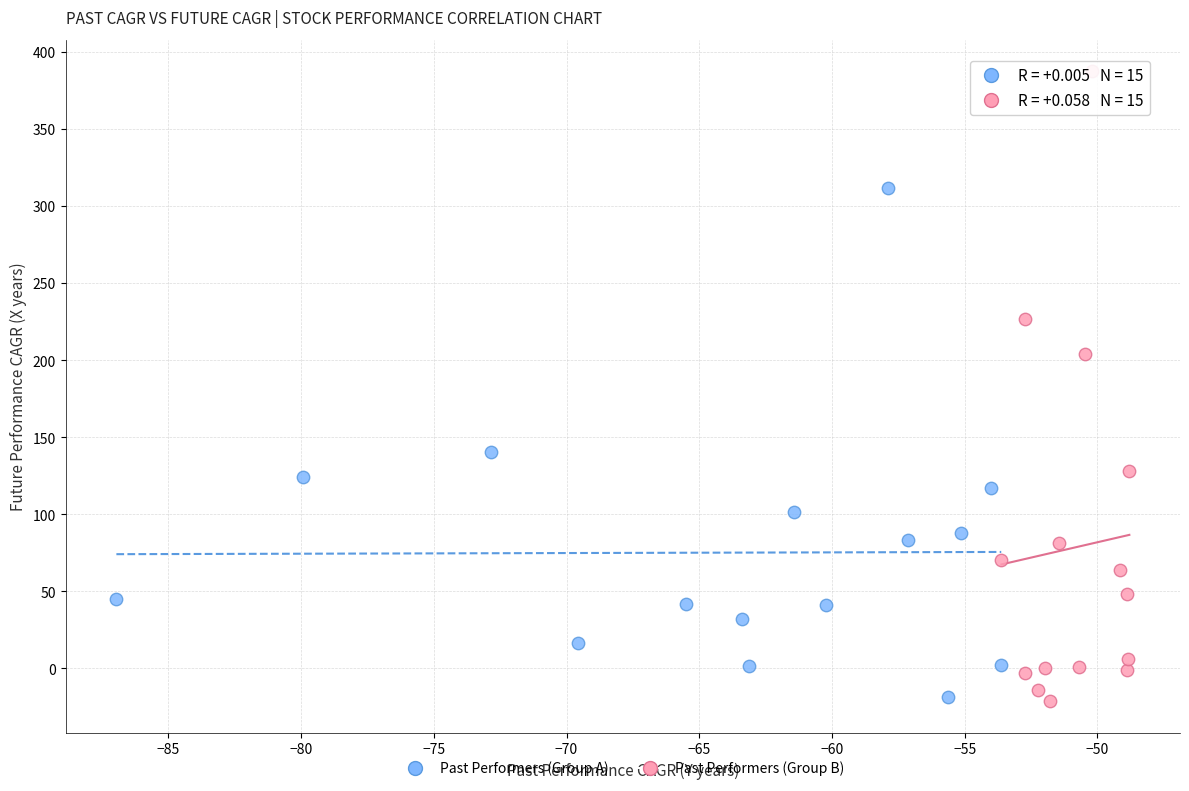

Which series has the largest Y range (max minus min)?

Past Performers (Group B)